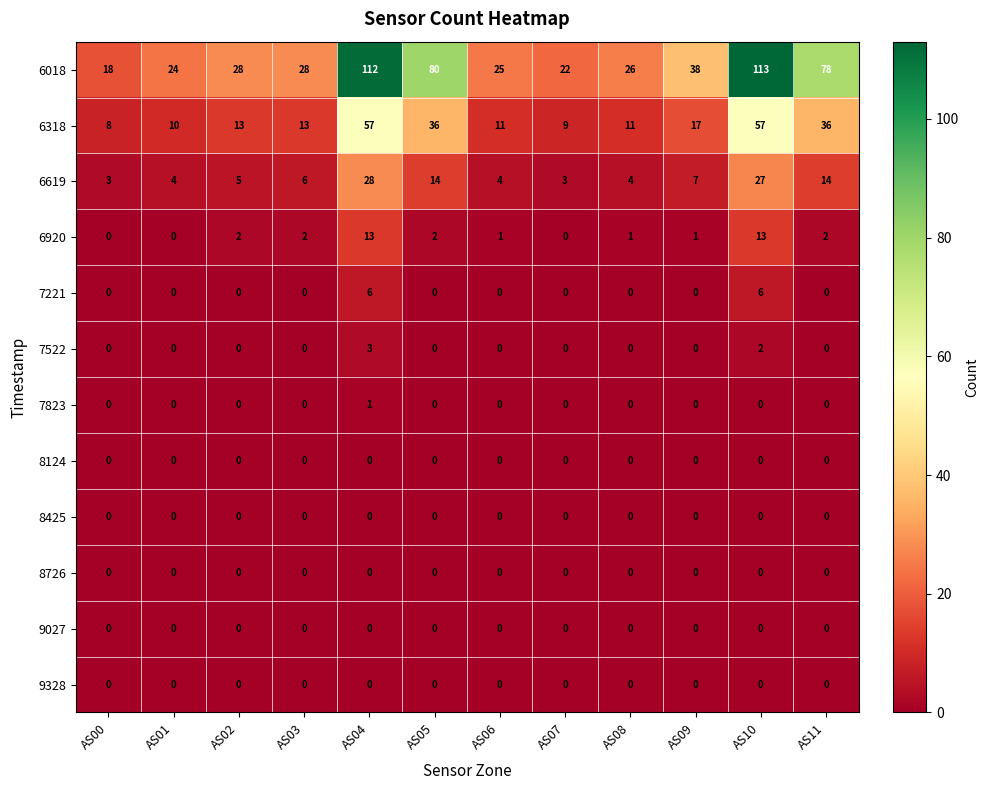

How many 7823 values are between 0 and 1?

12